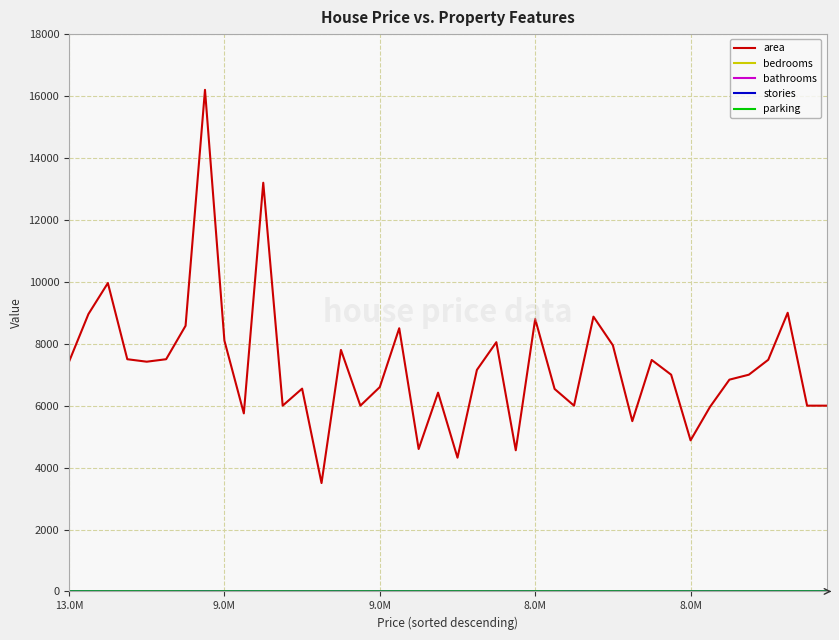

Which series has the largest total across all categories?

area